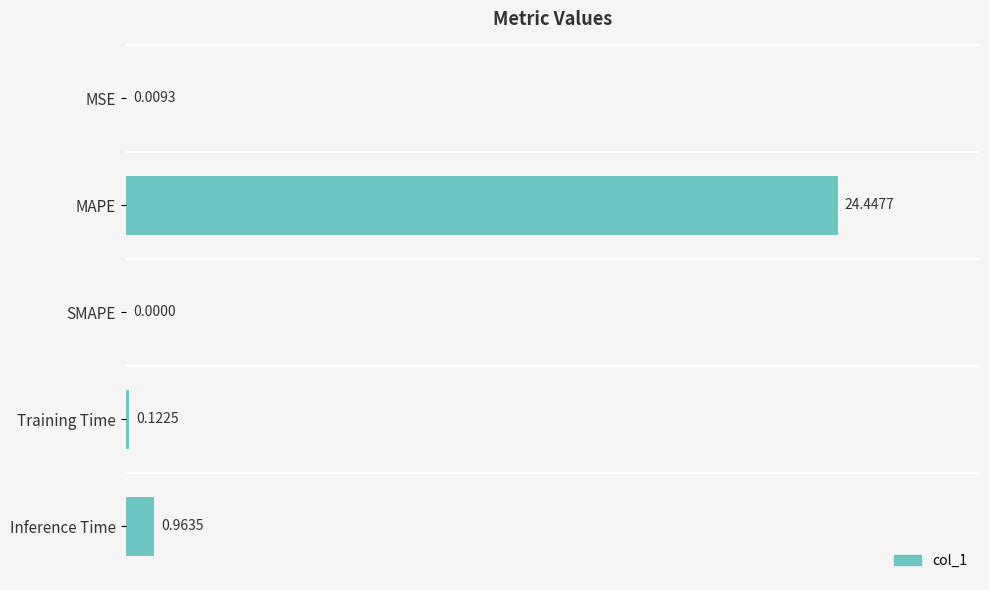

Are the bars horizontal?

Yes